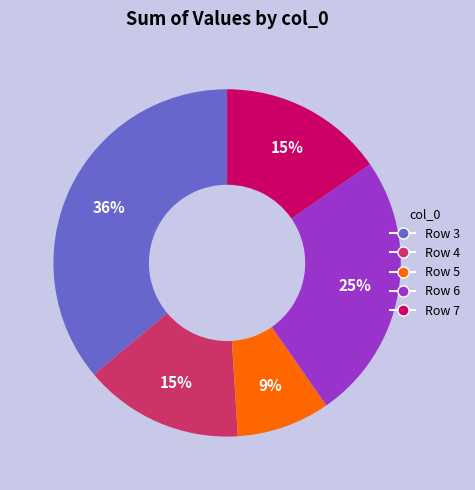

Is there any slice that represents more than half of the pie?

No